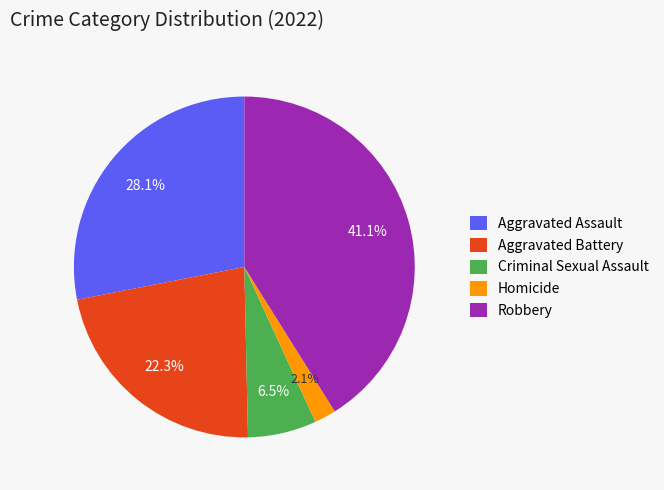

Count the number of slices in the pie.

5